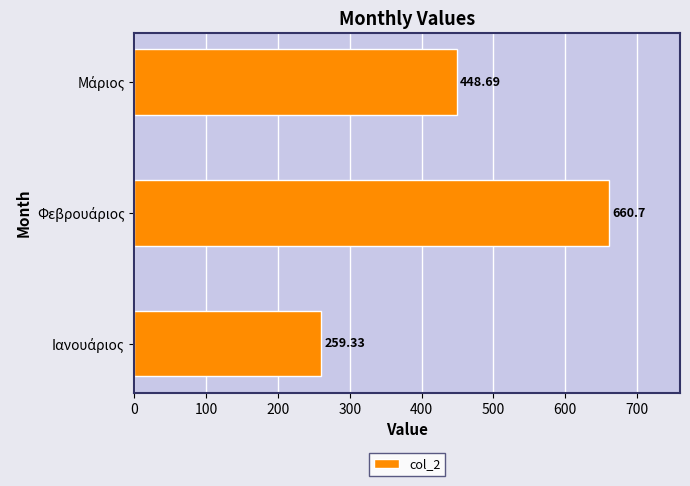

What is the difference between the maximum and second lowest values?

212.0